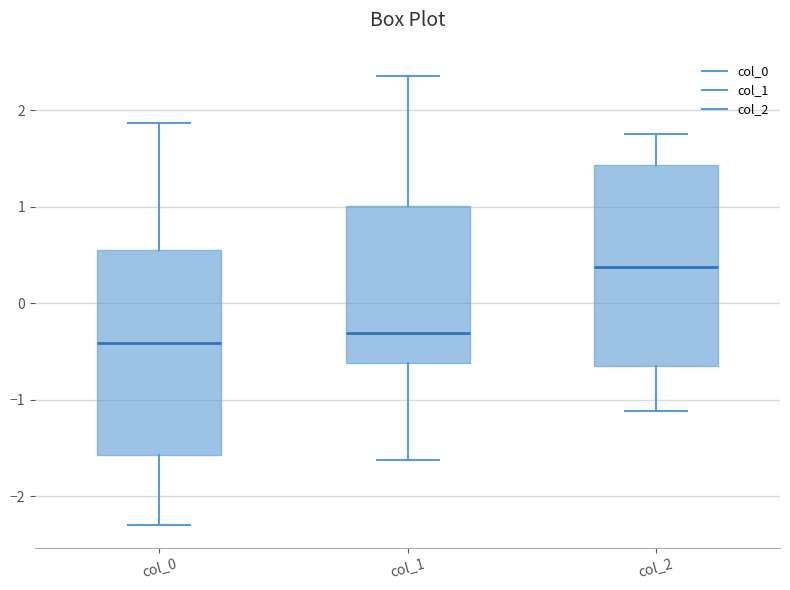

Reading left to right, transcribe this box plot: for each box, give where its median line is, the range the box spans, and where its two whiskers end, as read against the y-axis. The values are not printed on the chart, so give them approximately, as read against the axis.

col_0: median -0.4, box -1.6 to 0.6, whiskers -2.3 to 1.9
col_1: median -0.3, box -0.6 to 1.0, whiskers -1.6 to 2.4
col_2: median 0.4, box -0.7 to 1.4, whiskers -1.1 to 1.8